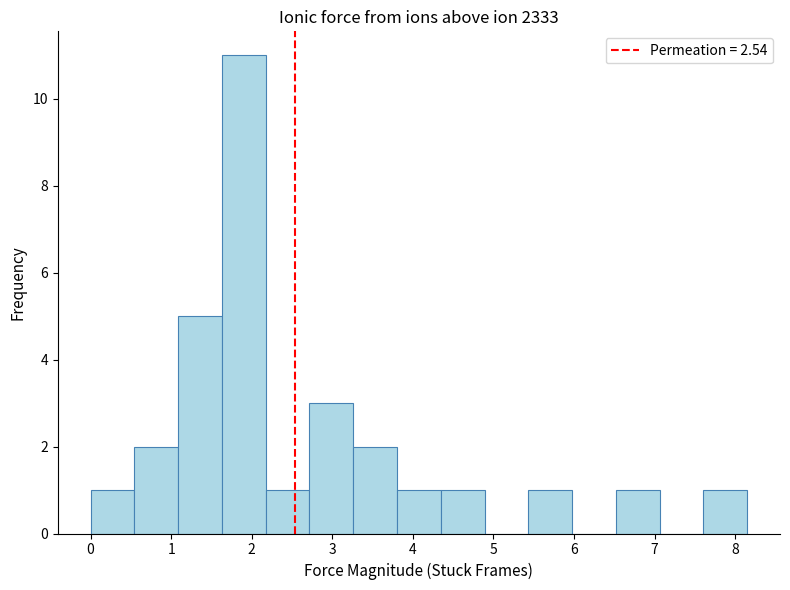

Reading left to right, list every bar in this chart as the range it spans on the x-axis followed by its height. Neither the bar edges nor the heights are printed on the chart, so give them approximately, as read against the axes.

0.0 to 0.5: 1
0.5 to 1.1: 2
1.1 to 1.6: 5
1.6 to 2.2: 11
2.2 to 2.7: 1
2.7 to 3.3: 3
3.3 to 3.8: 2
3.8 to 4.3: 1
4.3 to 4.9: 1
4.9 to 5.4: 0
5.4 to 6.0: 1
6.0 to 6.5: 0
6.5 to 7.1: 1
7.1 to 7.6: 0
7.6 to 8.2: 1